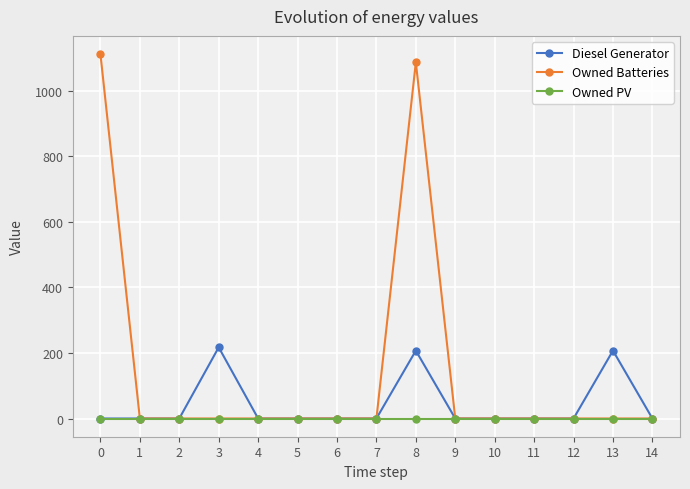

The Owned Batteries series shows -674 at 10. True or false?

False